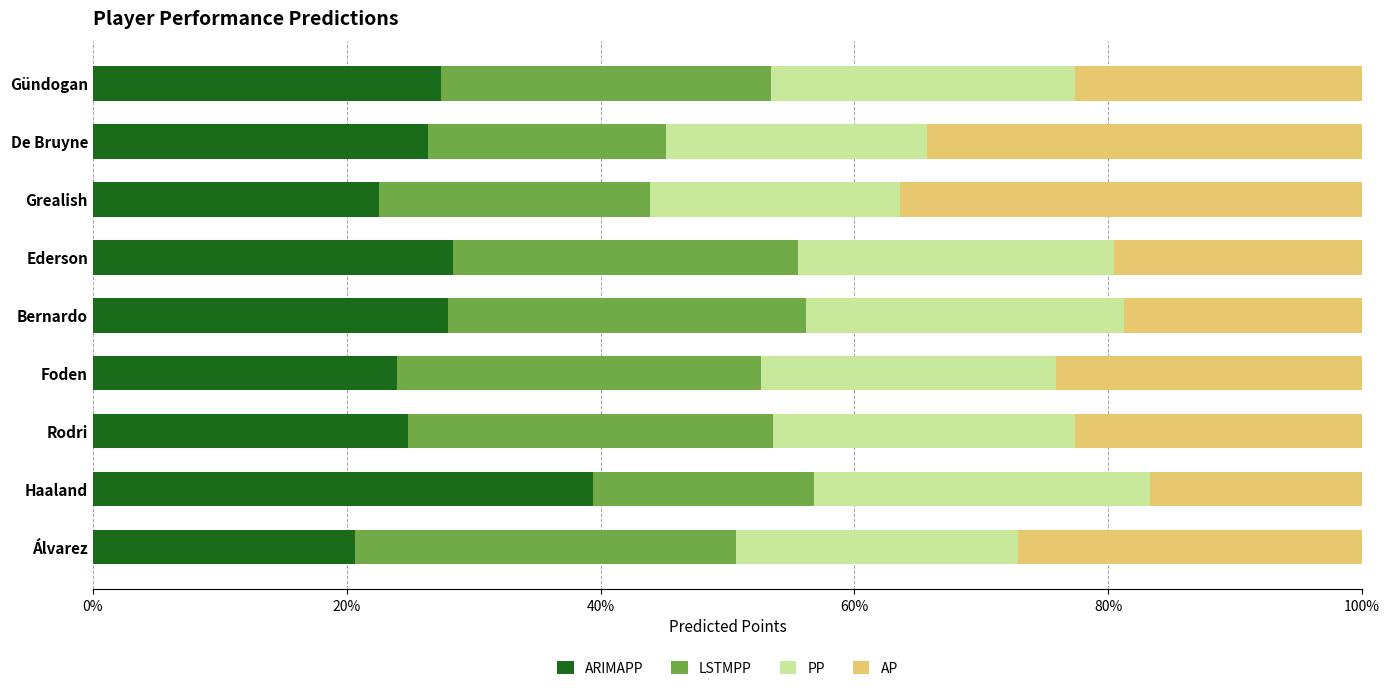

What is the total value across all series at Álvarez?

100.0